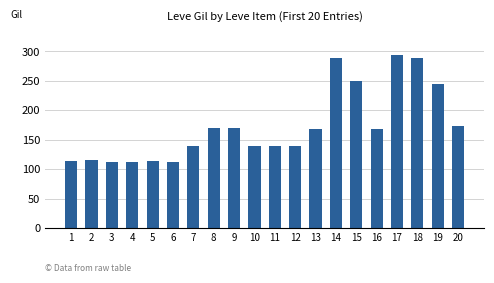

What is the value of the 20th bar from the left?

173